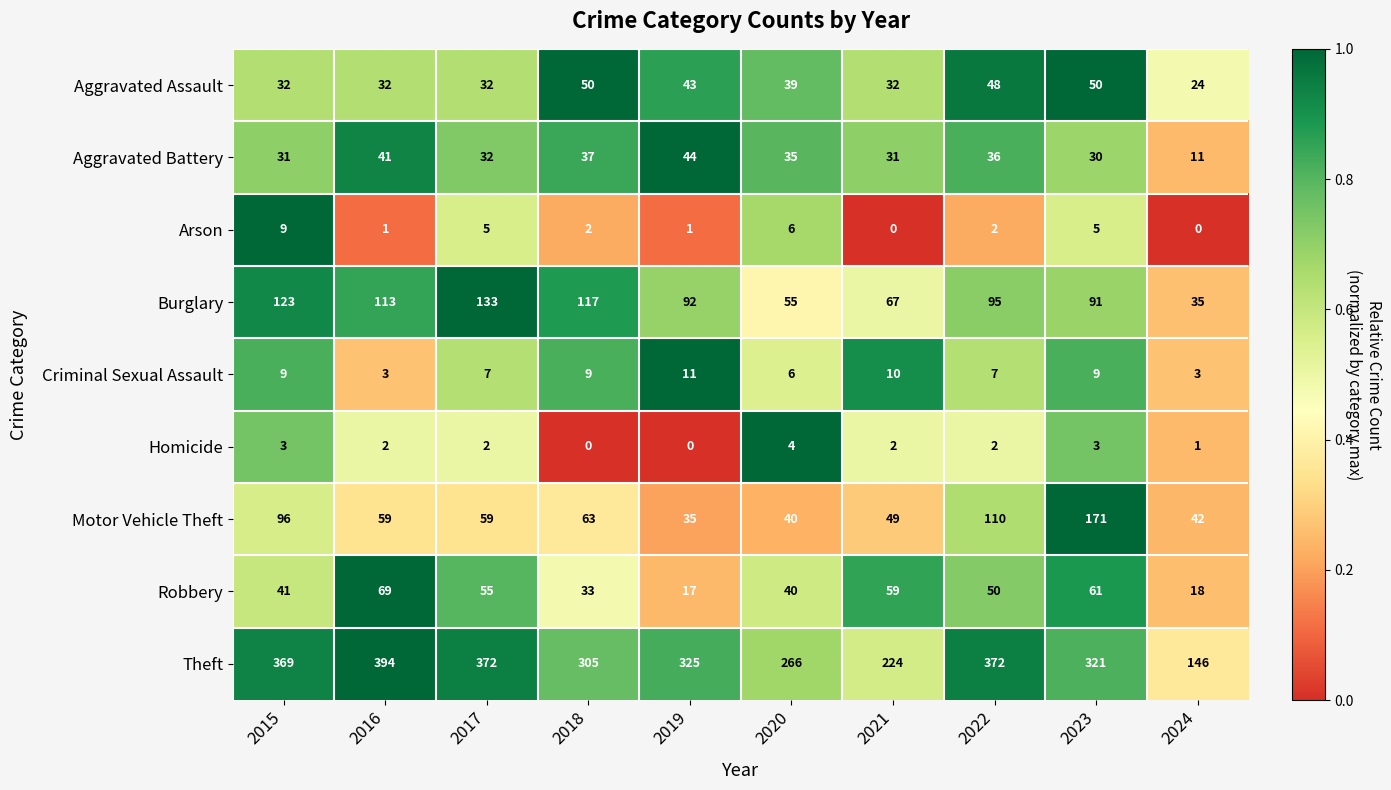

What is the difference between the highest and lowest values at 2019?

325